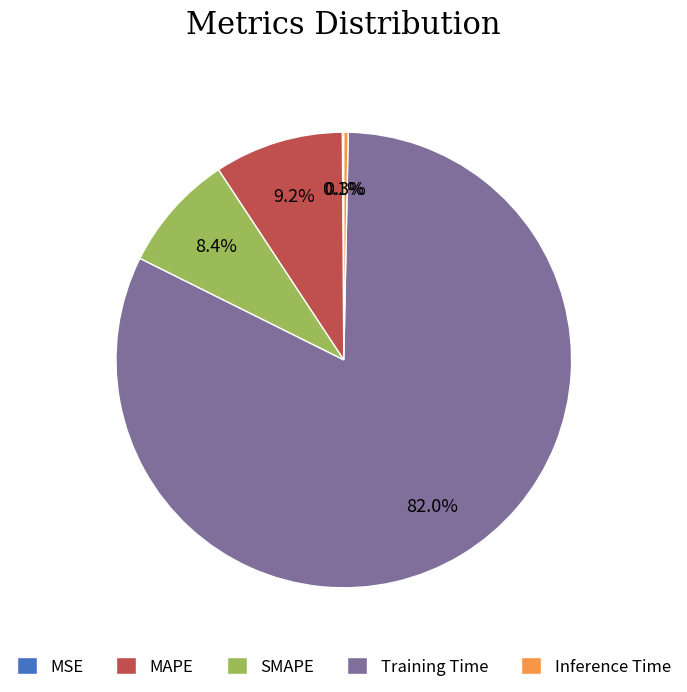

The SMAPE slice represents 8% of the pie. True or false?

True